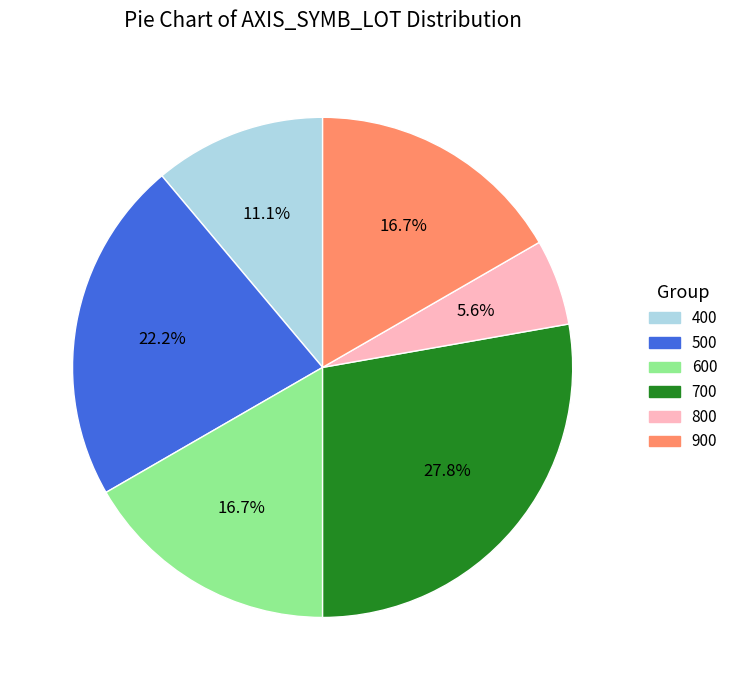

To the nearest percent, what is the average slice percentage?

17%